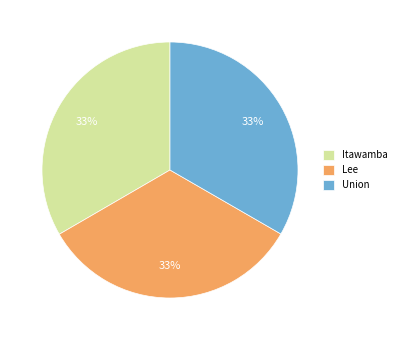

Is the sum of Lee and Itawamba greater than half?

Yes